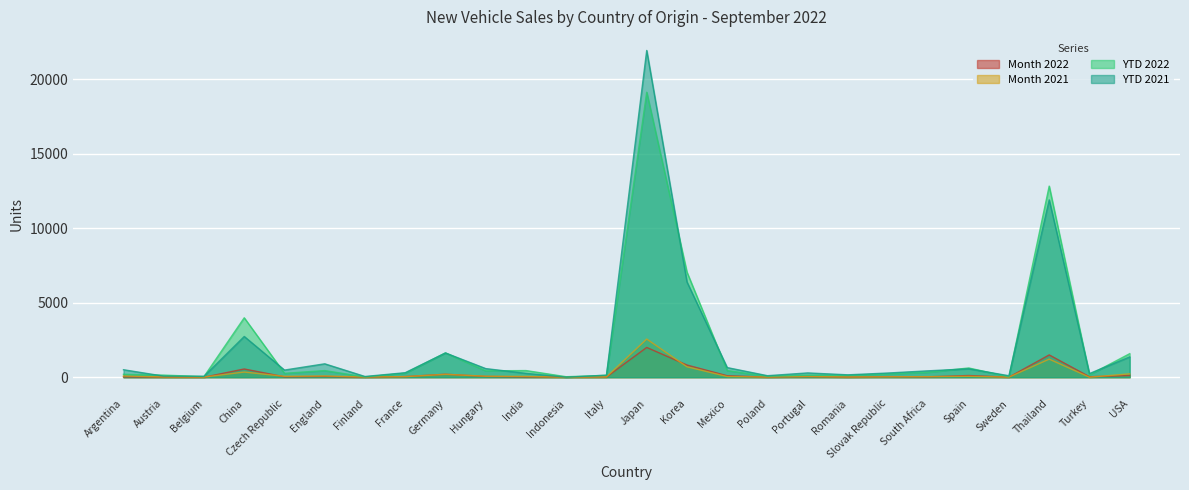

Which category has the highest value across all series?

Japan